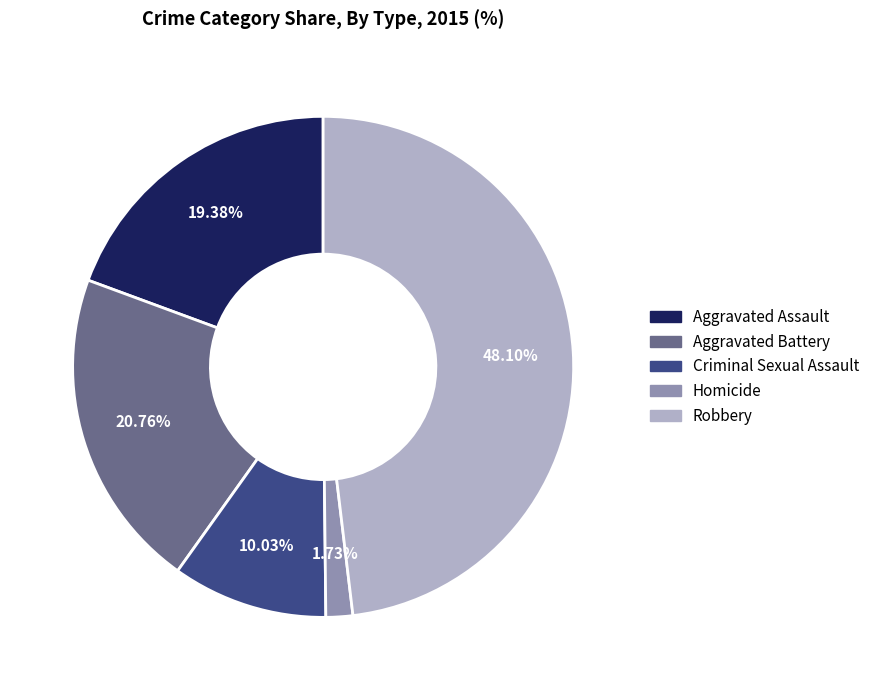

To the nearest percent, what is the difference between the largest and smallest slice percentages?

46%